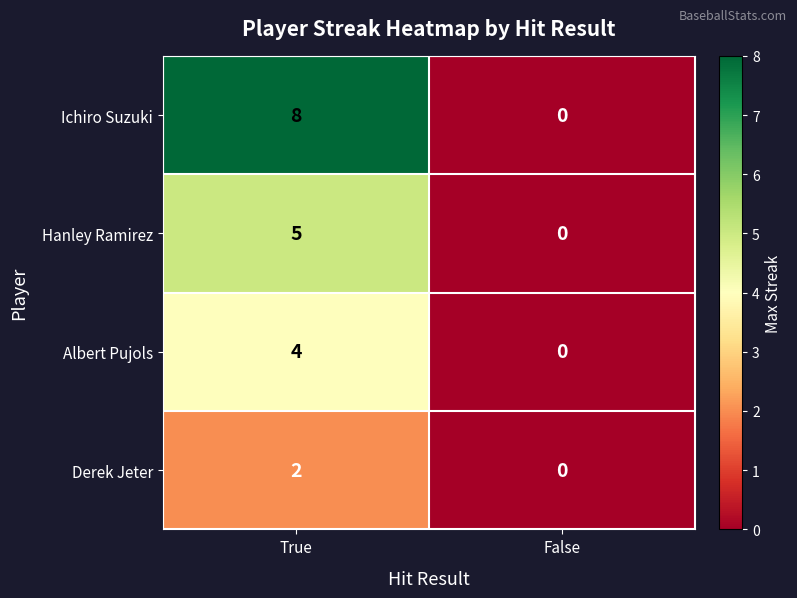

What is the sum of all Hanley Ramirez values?

5